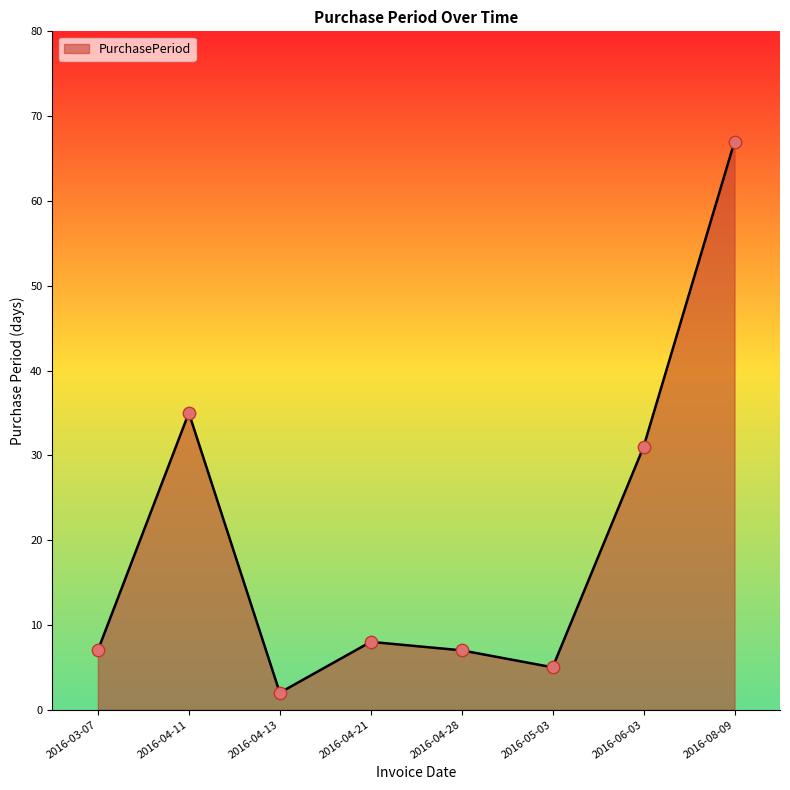

Approximately how many times larger is the value at 2016-08-09 compared to 2016-04-21?

8.4